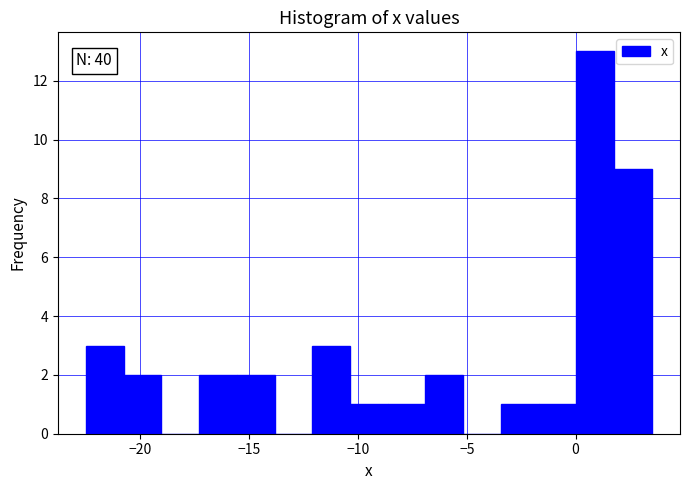

Around what value on the x-axis is the tallest bar? Give the approximate position of its centre, as read against the axis.

1.0